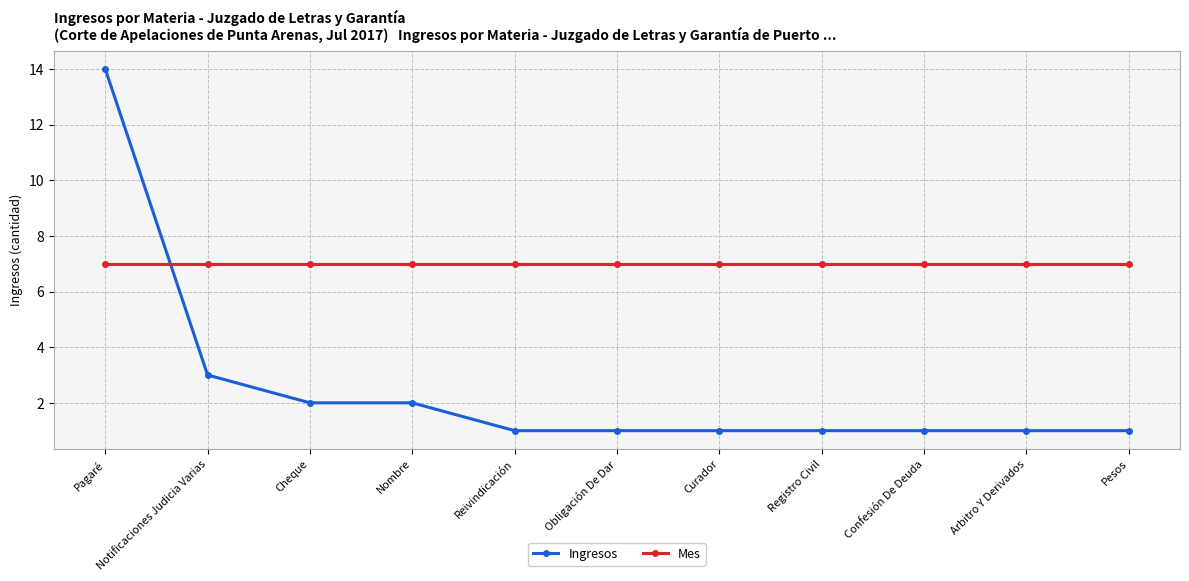

Reading left to right, list all the values displayed in this chart.

Ingresos: 14	3	2	2	1	1	1	1	1	1	1
Mes: 7	7	7	7	7	7	7	7	7	7	7